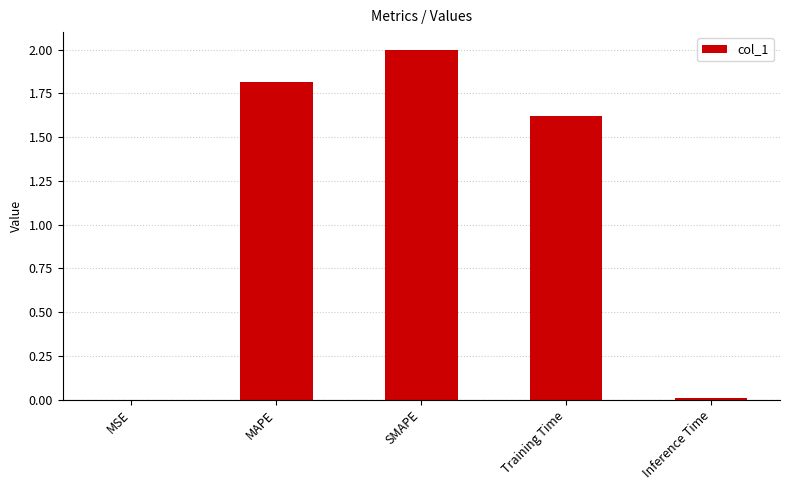

Is it true that the value at SMAPE is 2.0?

True